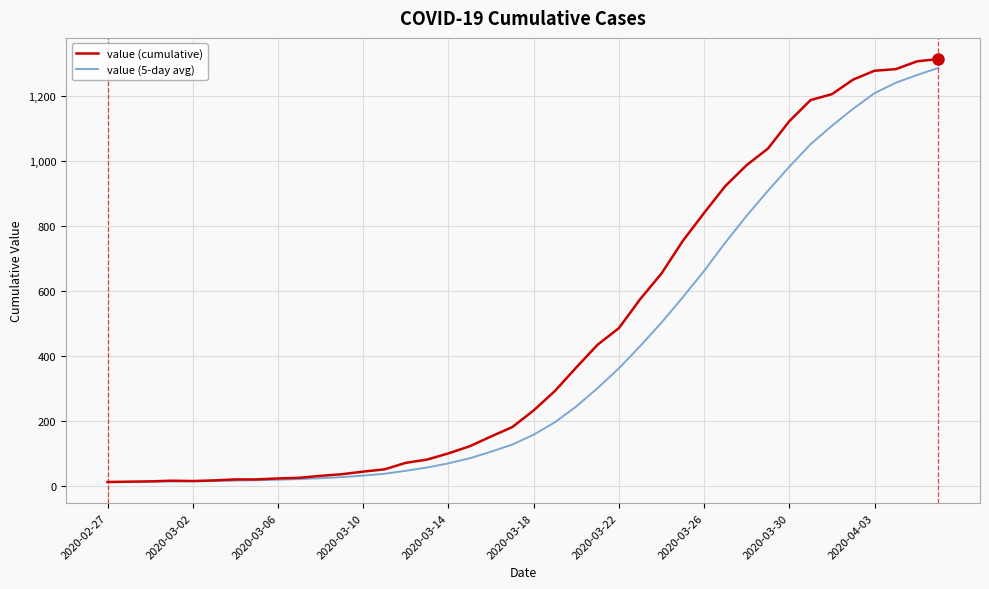

Does the chart have visible grid lines?

Yes